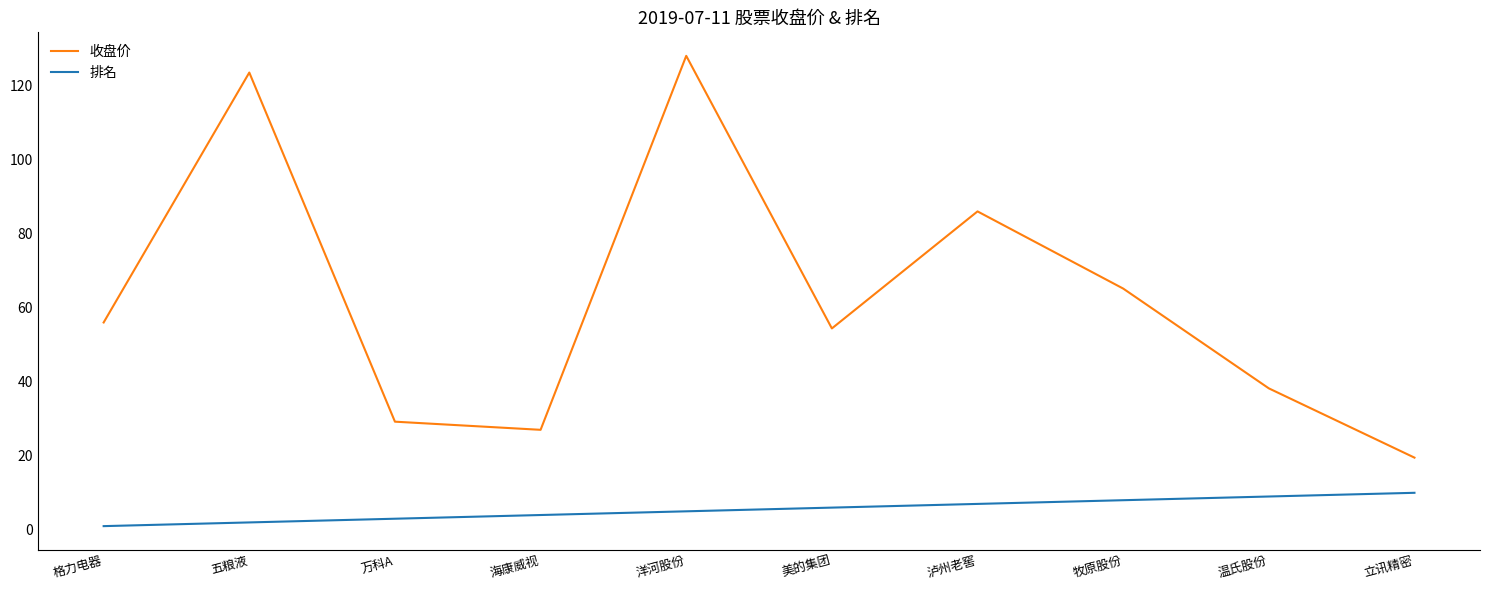

The 收盘价 series shows 123.5 at 五粮液. True or false?

True